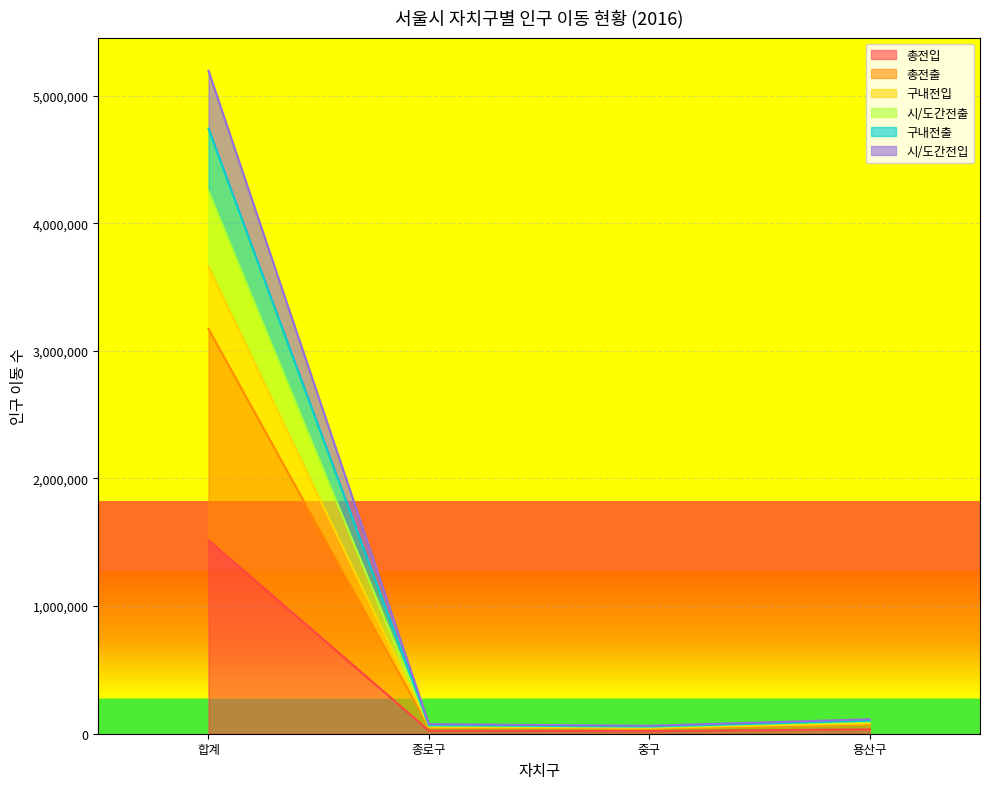

At how many categories does at least one series exceed 2352372?

1